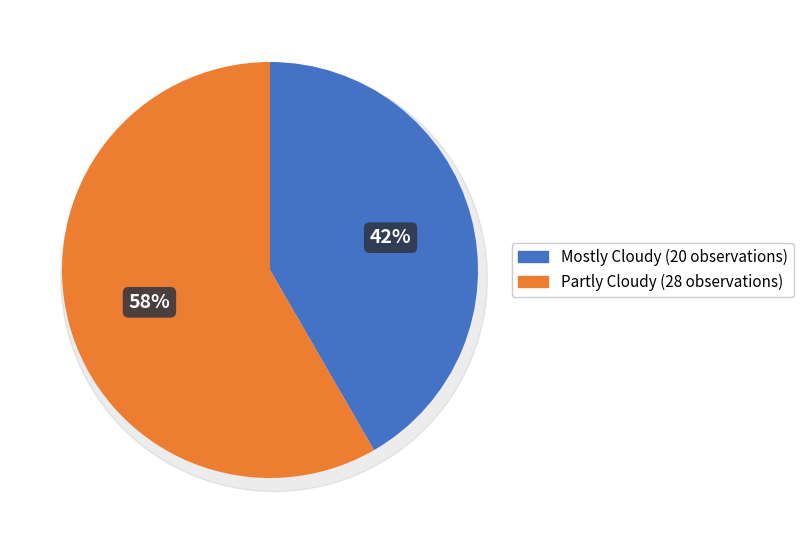

What is the change in value from Mostly Cloudy to Partly Cloudy?

+8